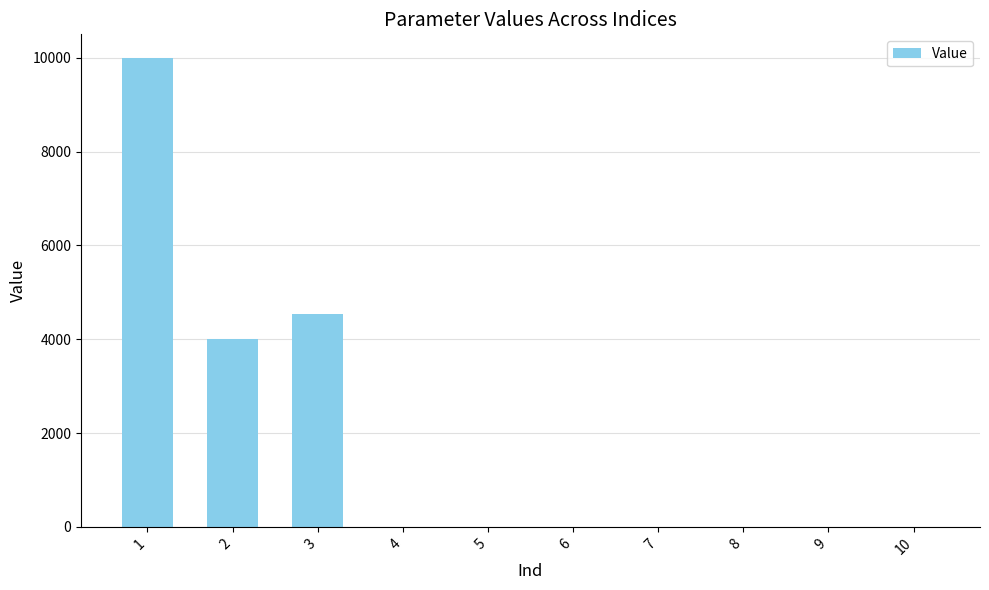

How many data points does each series have?

10